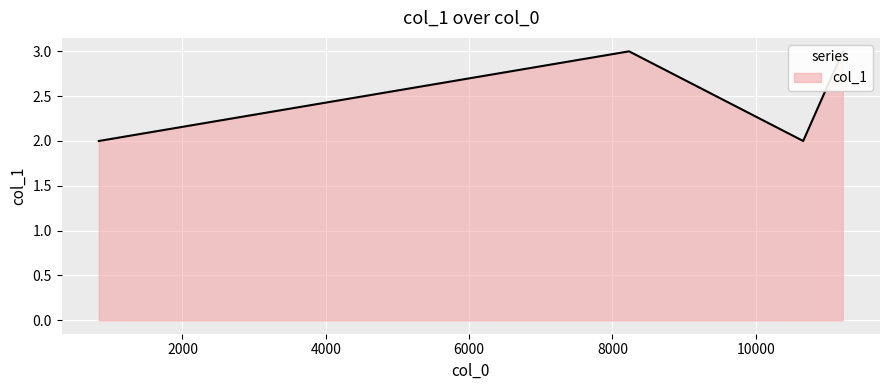

What is the sum of all values?

10